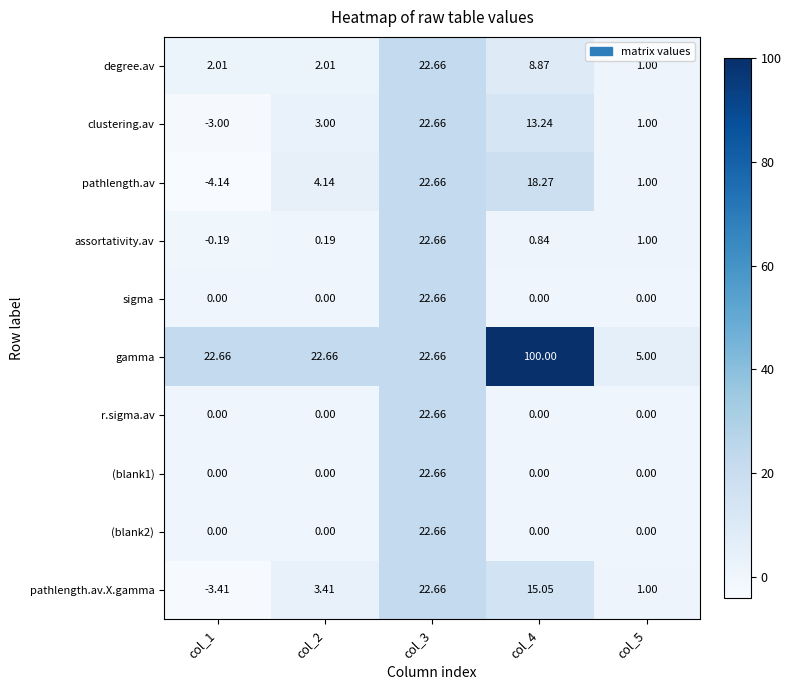

Which series has the widest spread of values?

gamma